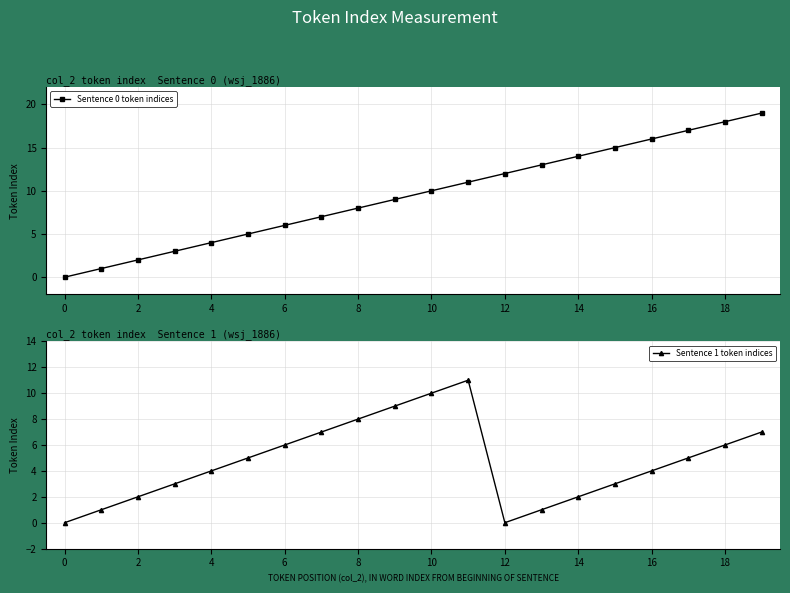

True or false: Sentence 1 token indices has more than 2 interior local peaks.

False